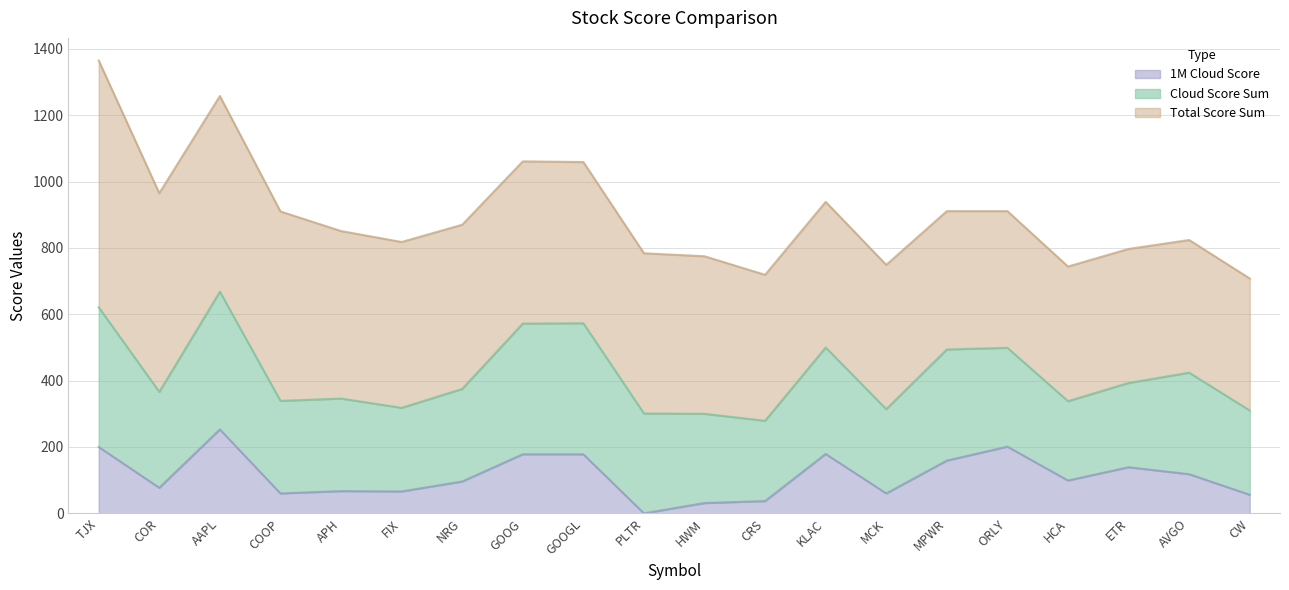

True or false: Cloud Score Sum and 1M Cloud Score intersect in this chart.

False